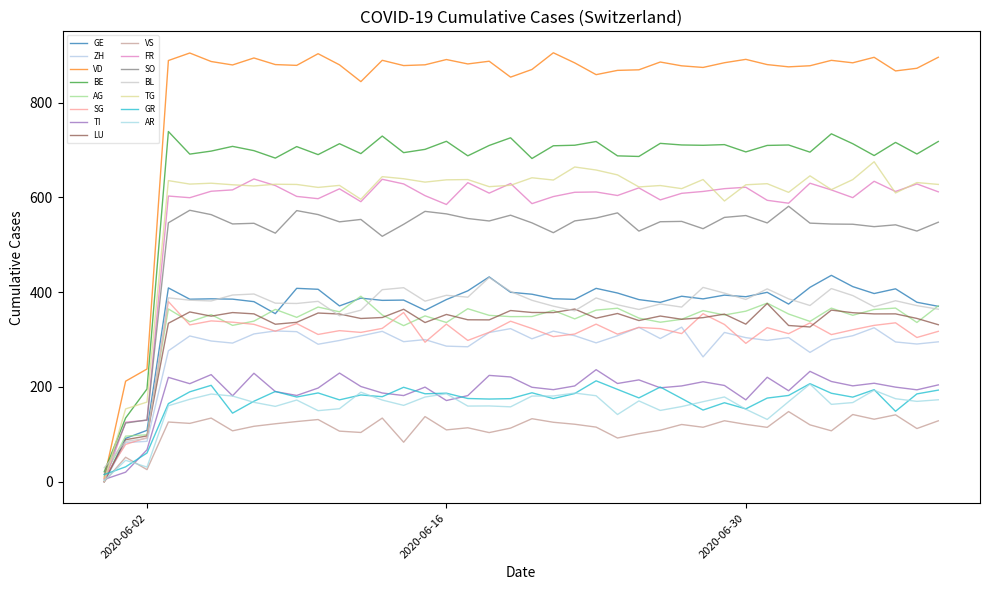

Which series has the widest spread of values?

VD